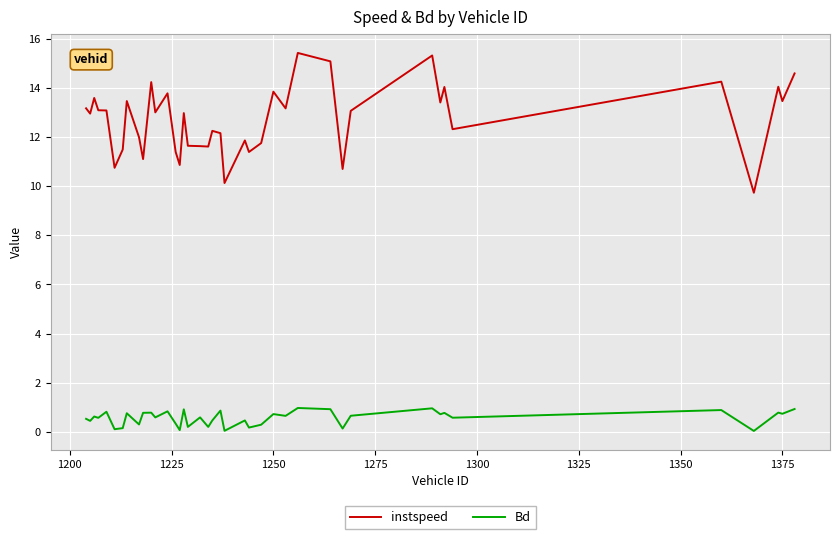

Rank the series by their maximum value, from lowest to highest.

Bd, instspeed